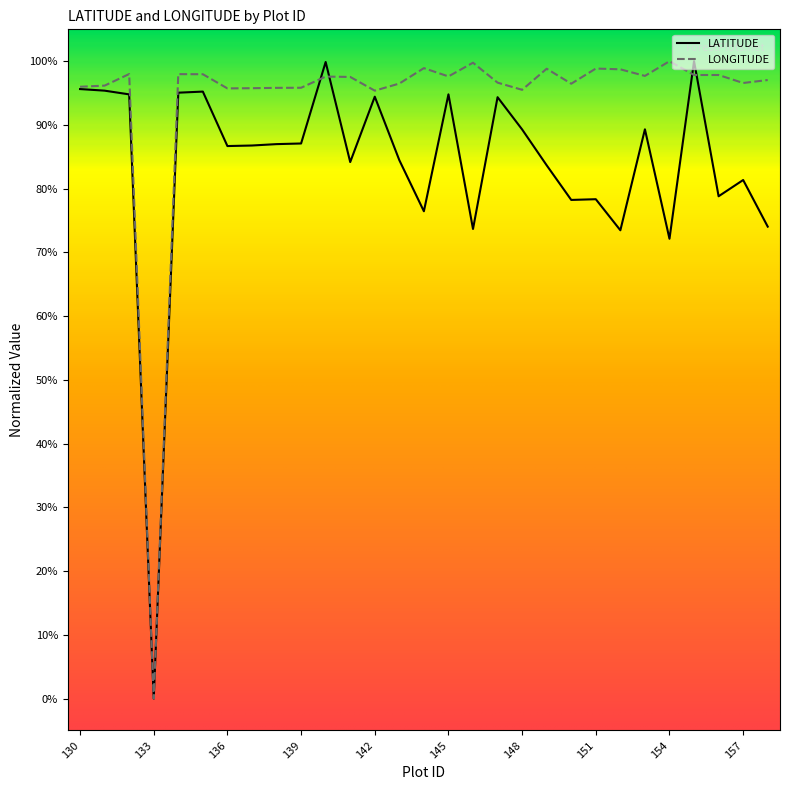

Which series has the largest total across all categories?

LONGITUDE